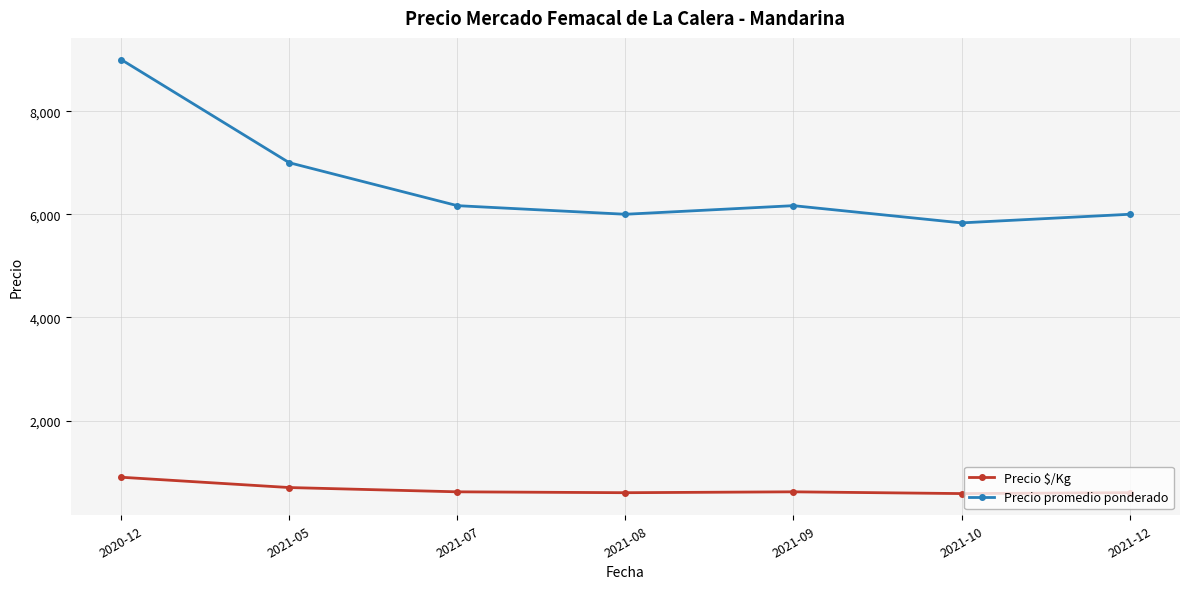

At which category is the sum across all series the highest?

2020-12